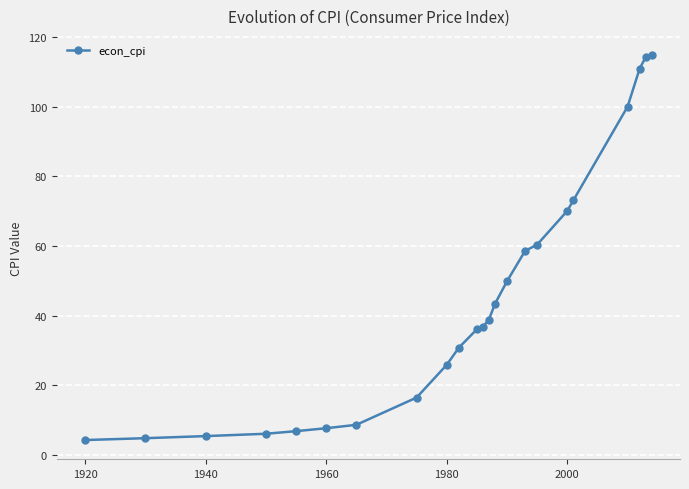

What is the minimum value shown in the chart?

4.3